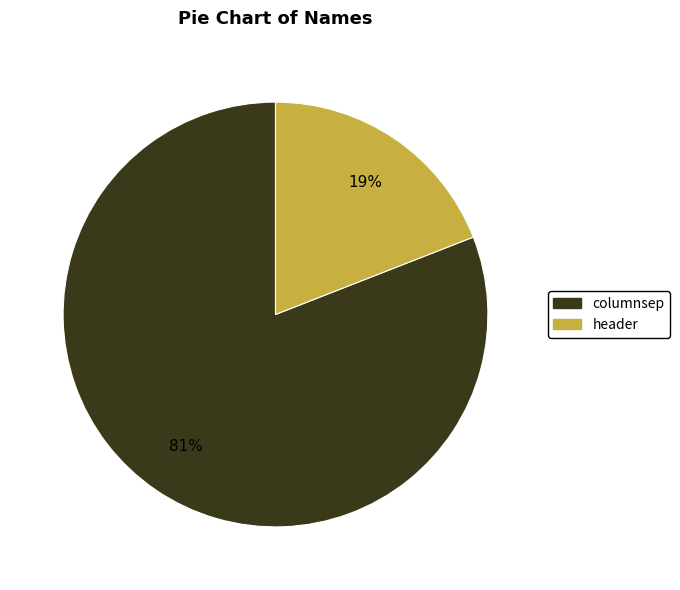

To the nearest percent, what is the average slice percentage?

50%